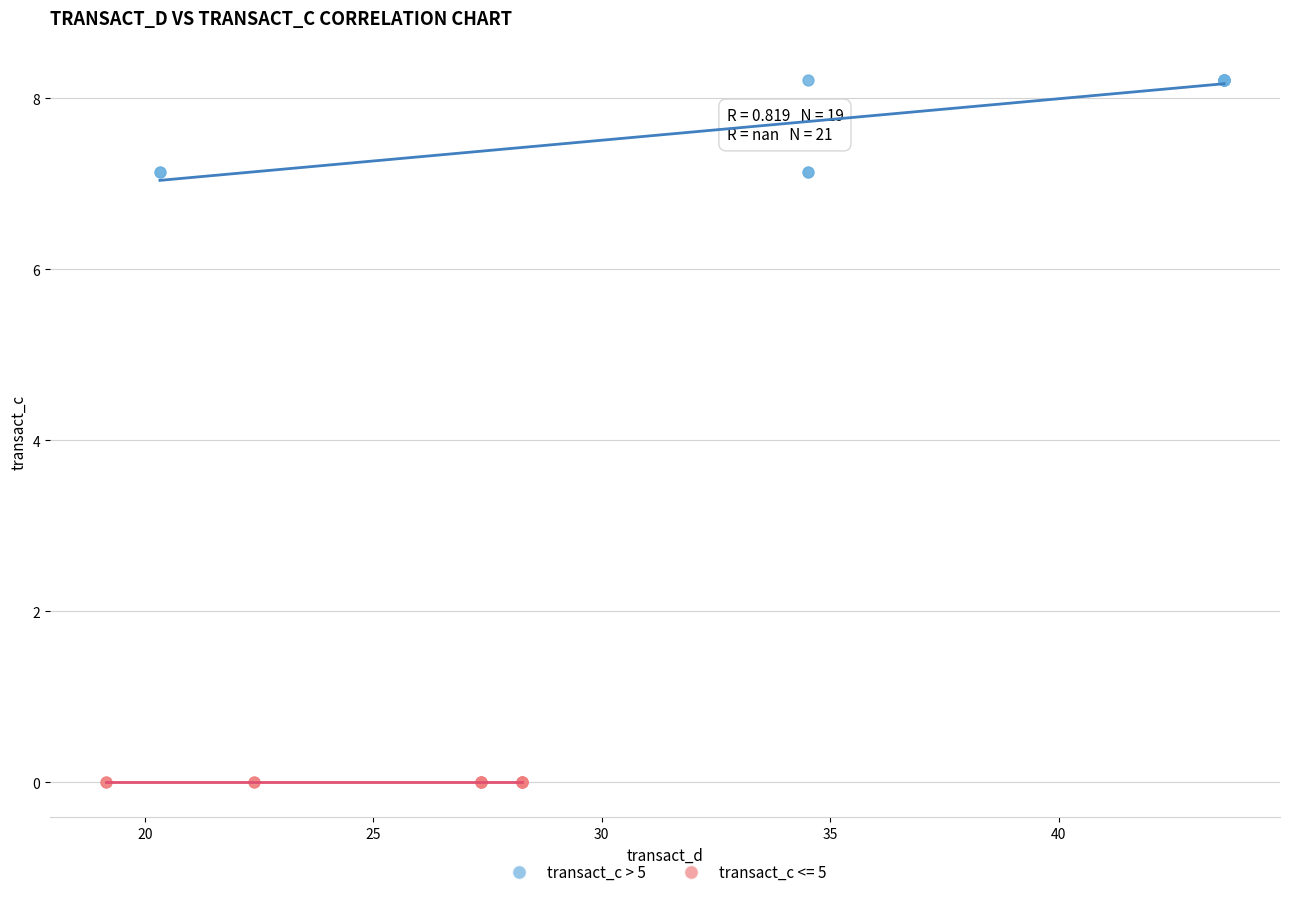

Which series reaches the maximum Y coordinate?

transact_c > 5